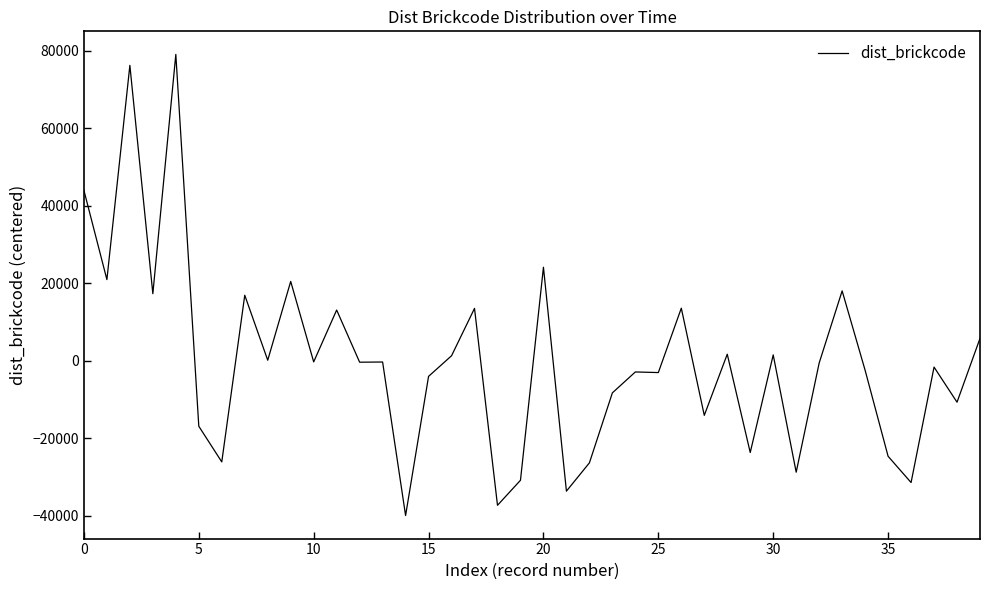

What is the maximum value shown in the chart?

79012.3